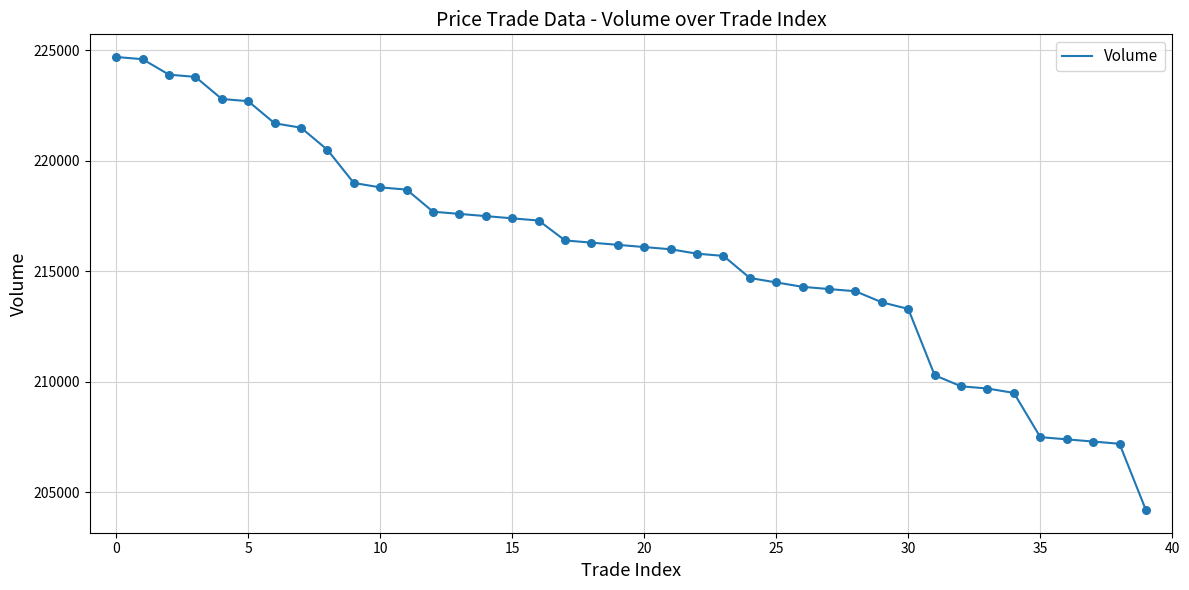

What is the smallest value displayed?

204200